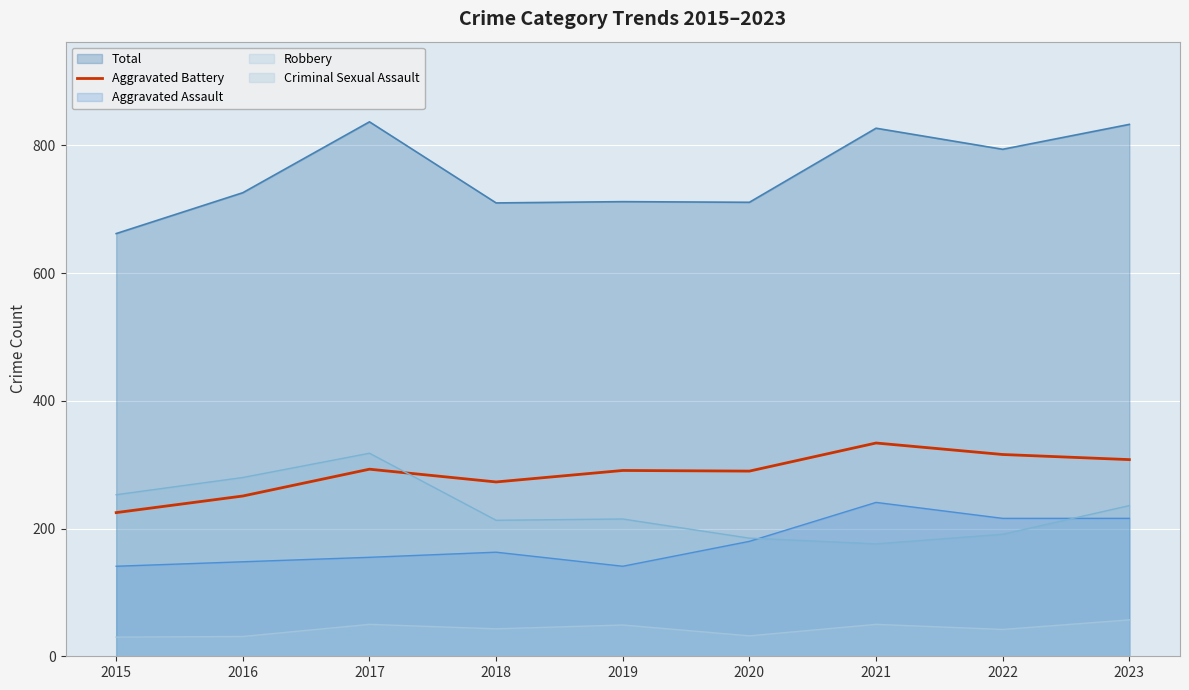

Between 2020 and 2019, which is larger?

2019